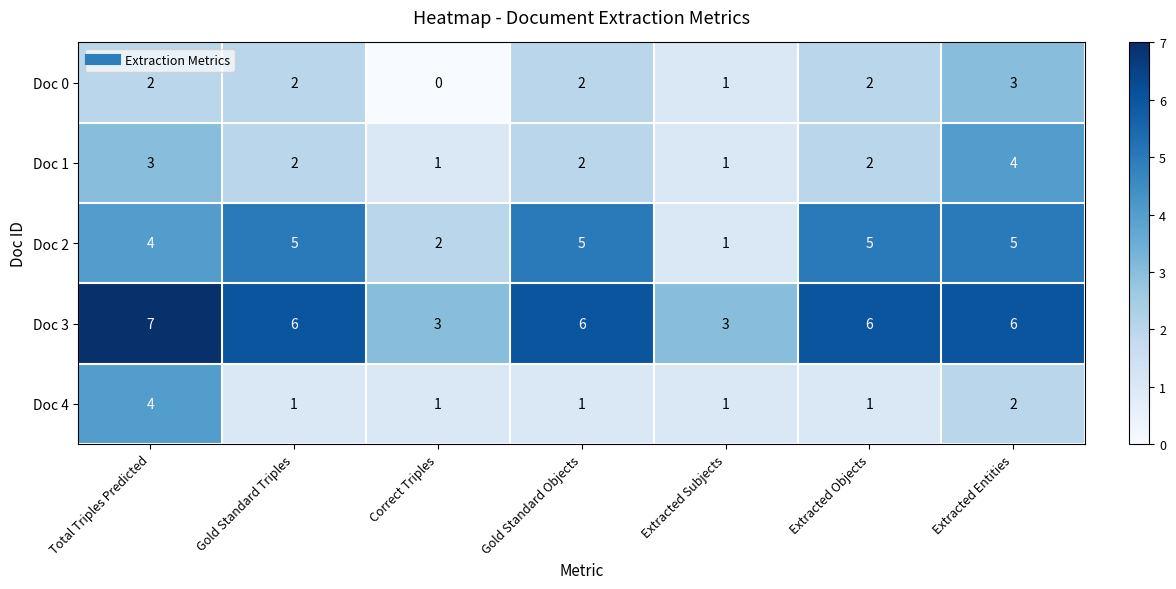

What is the approximate value of Doc 2 at Gold Standard Triples?

5